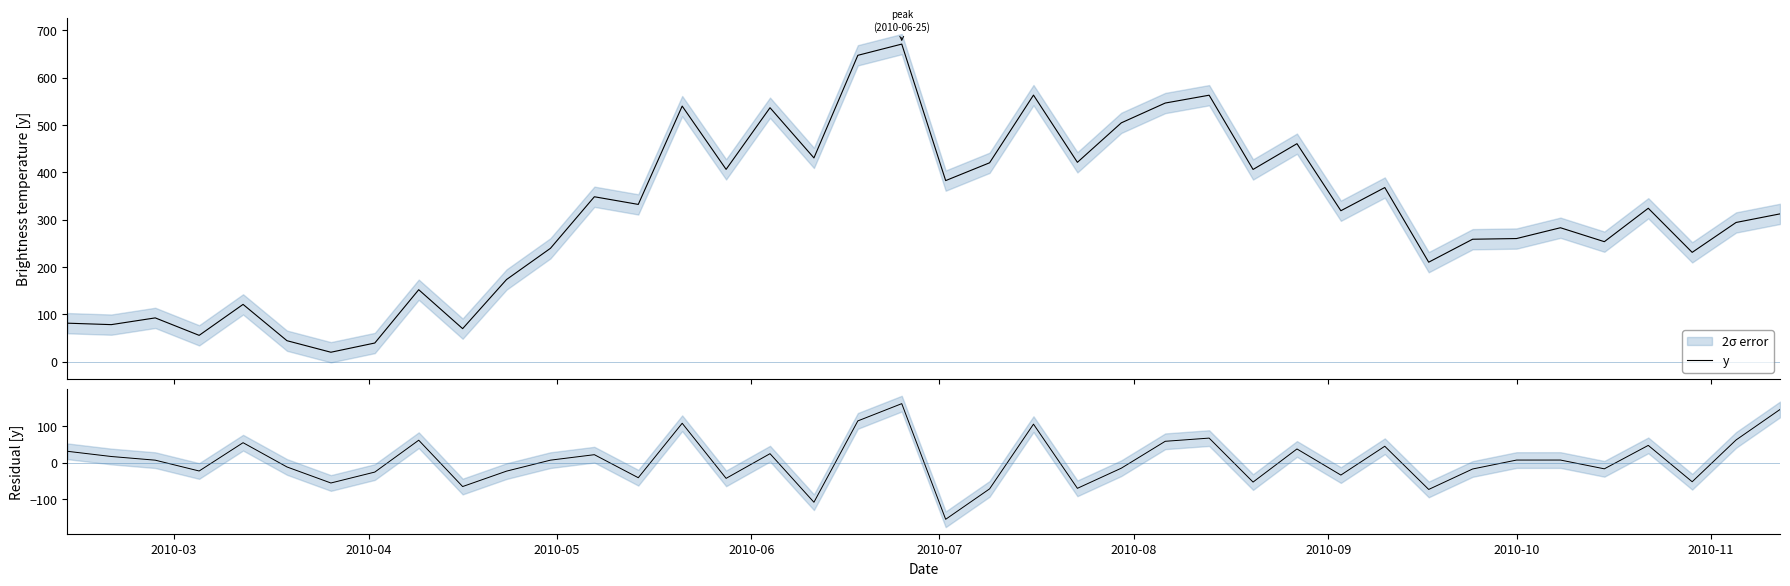

What is the minimum value for y?

19.9